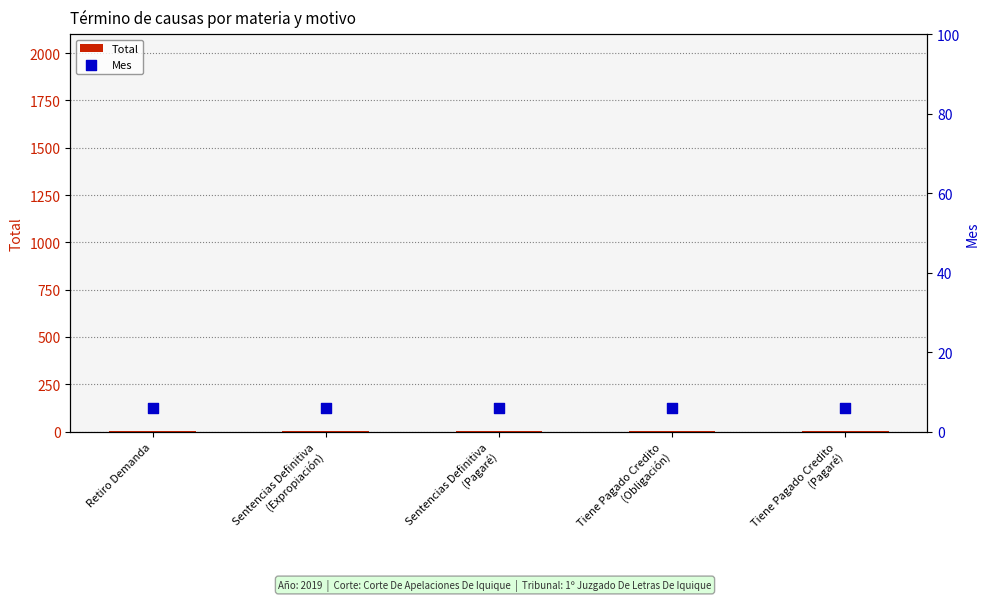

What are all the series names shown in the legend?

Total, Mes